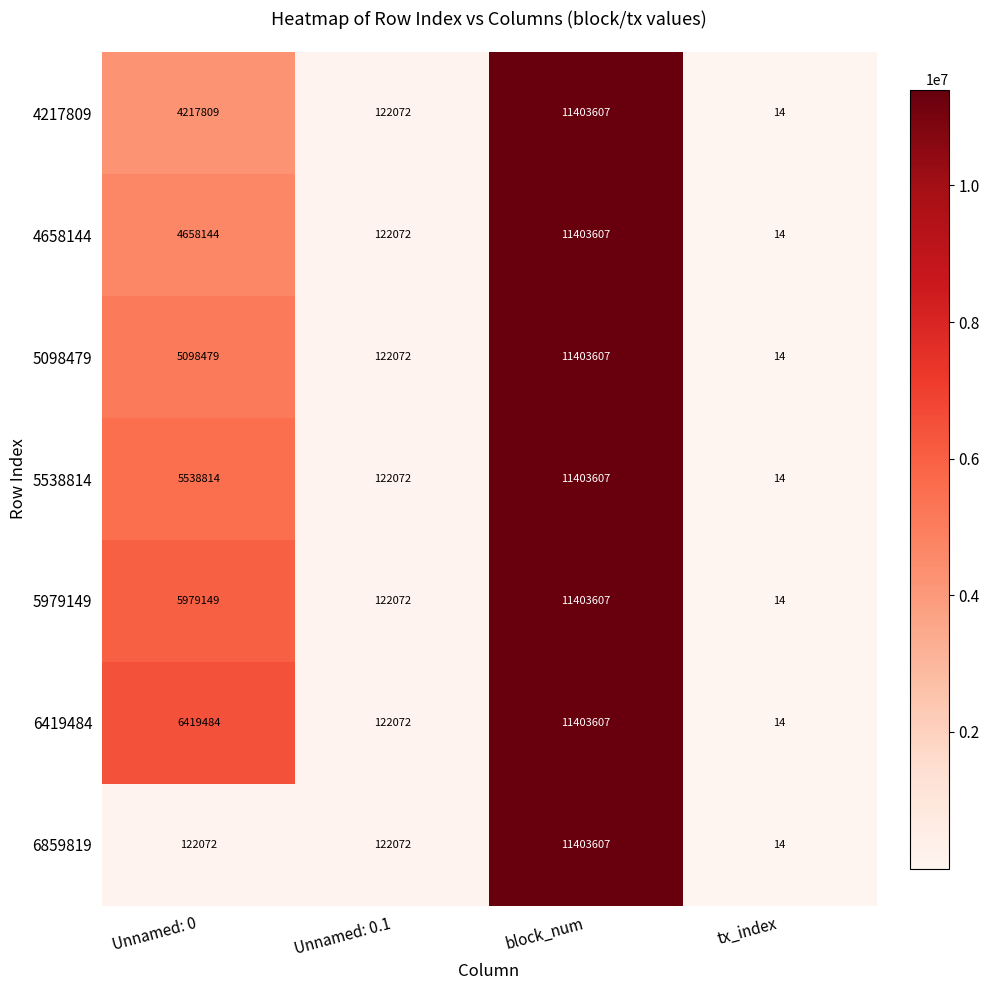

True or false: 5098479 has a value of 5098479 at Unnamed: 0.

True